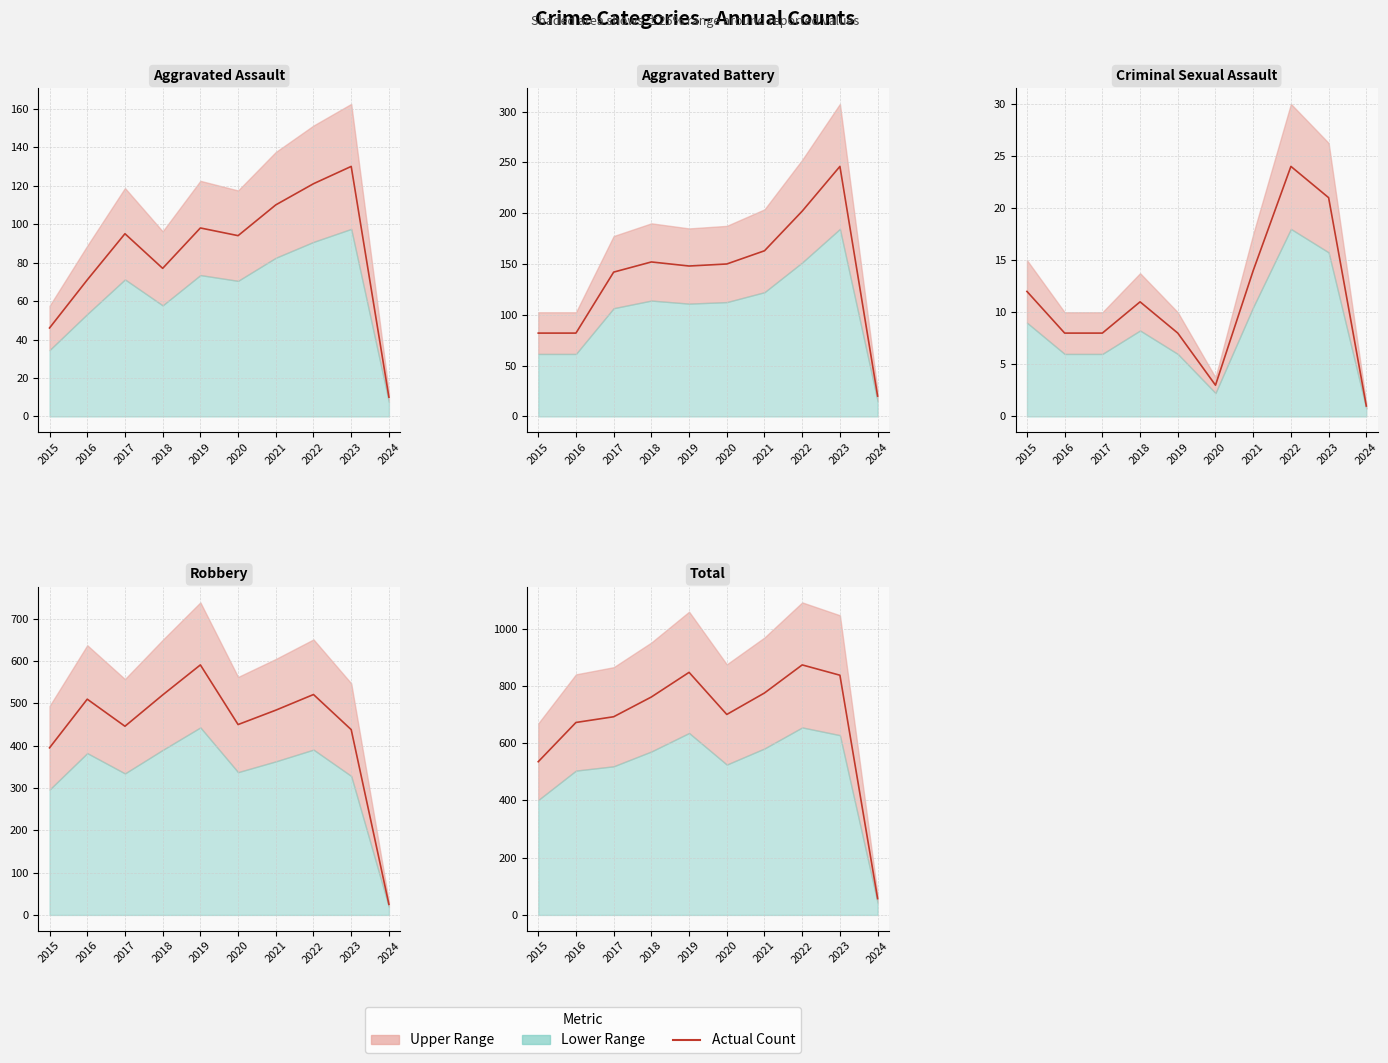

What is the average value of the Aggravated Assault series?

85